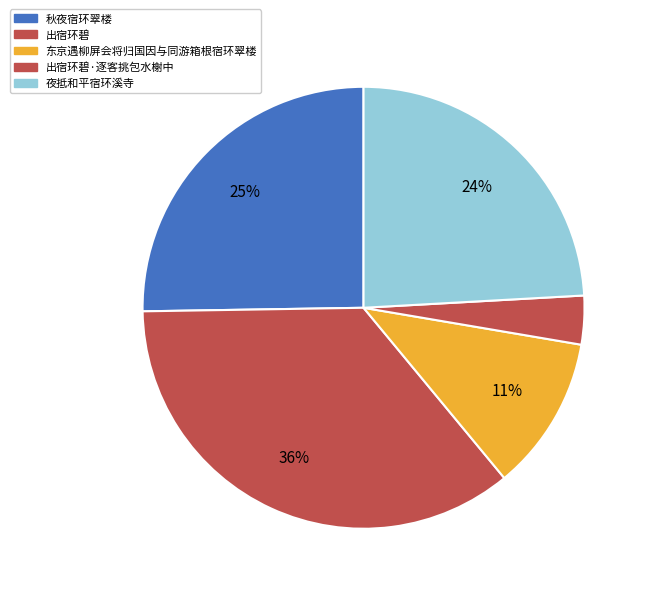

Which slice is the smallest?

出宿环碧·逐客挑包水榭中